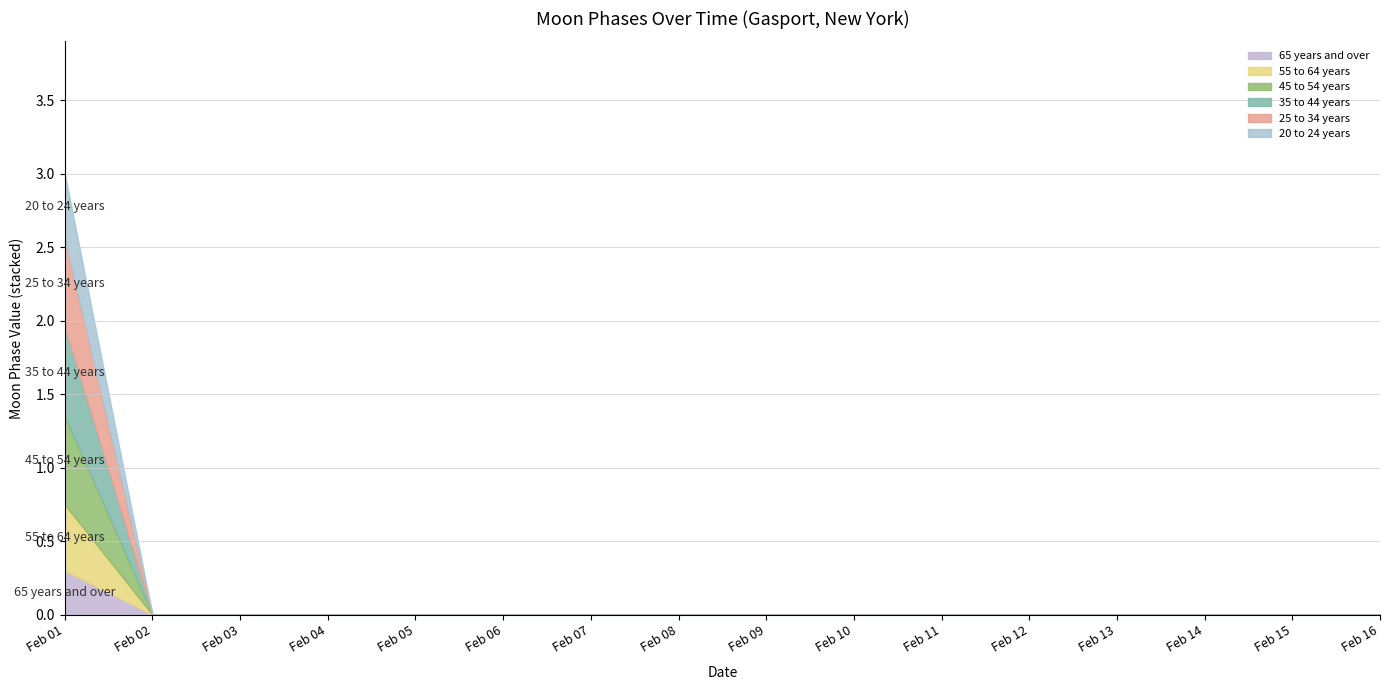

The Waxing Gibbous series shows 0 at 2022-02-07. True or false?

True